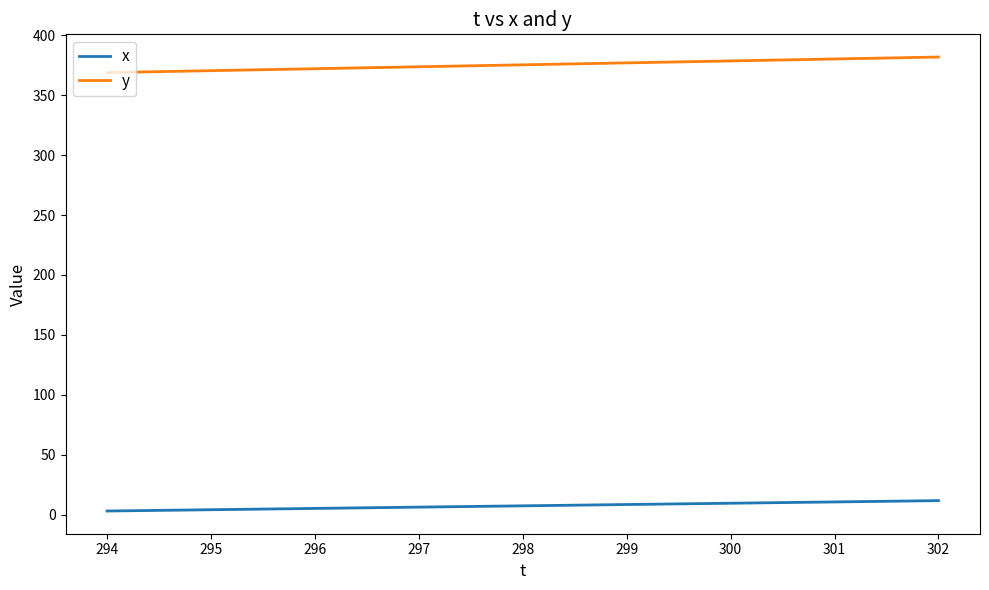

What is the difference between the maximum and minimum values in the y series?

13.0